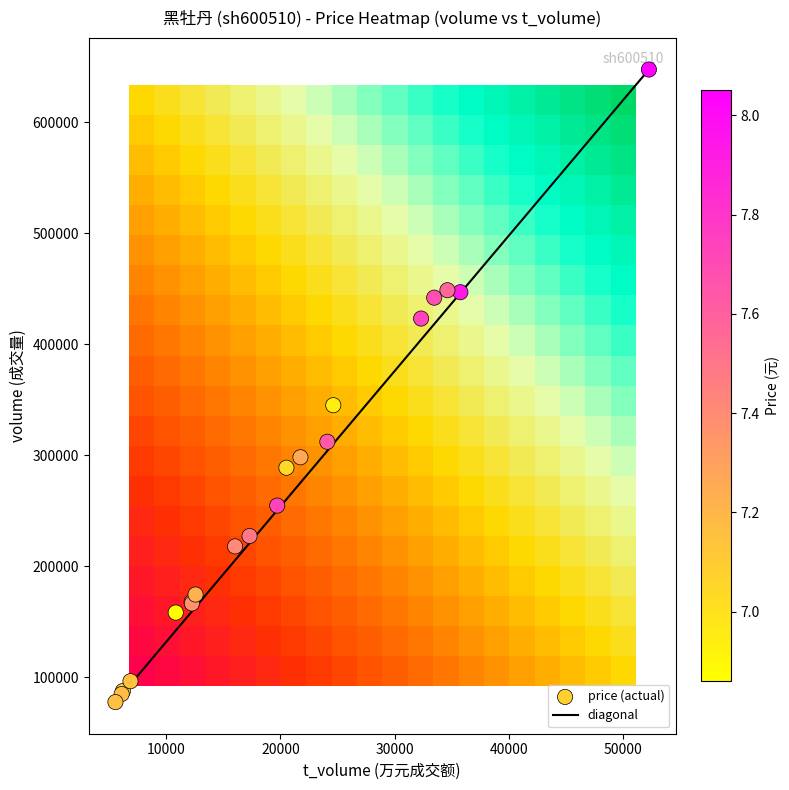

Which series changed the most between 8 and 19?

volume